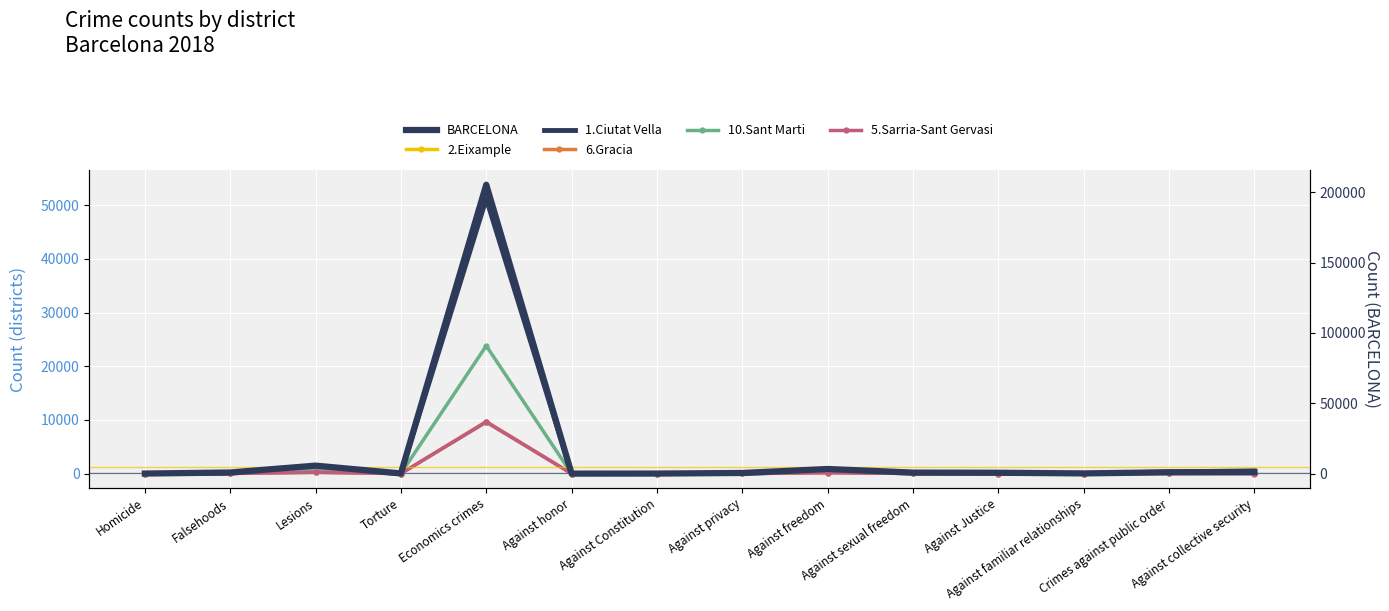

At which category is the sum across all series the highest?

Economics crimes